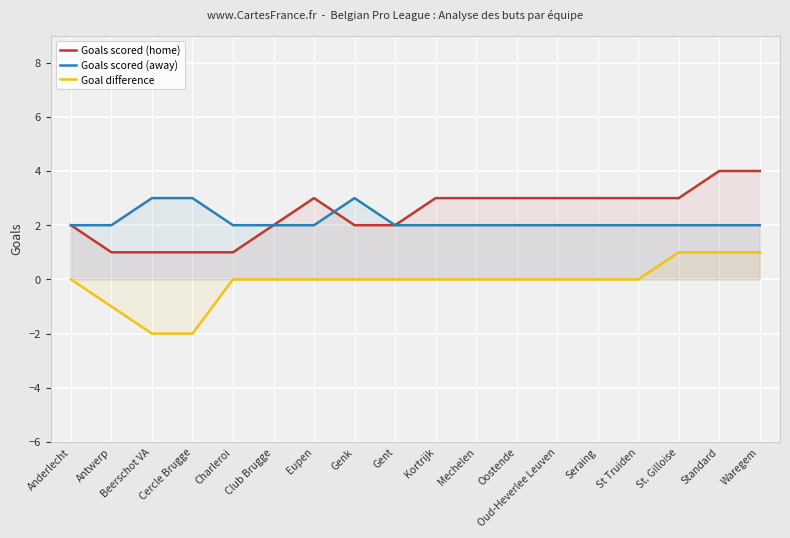

The Goals scored (home) series shows 4 at Oud-Heverlee Leuven. True or false?

False